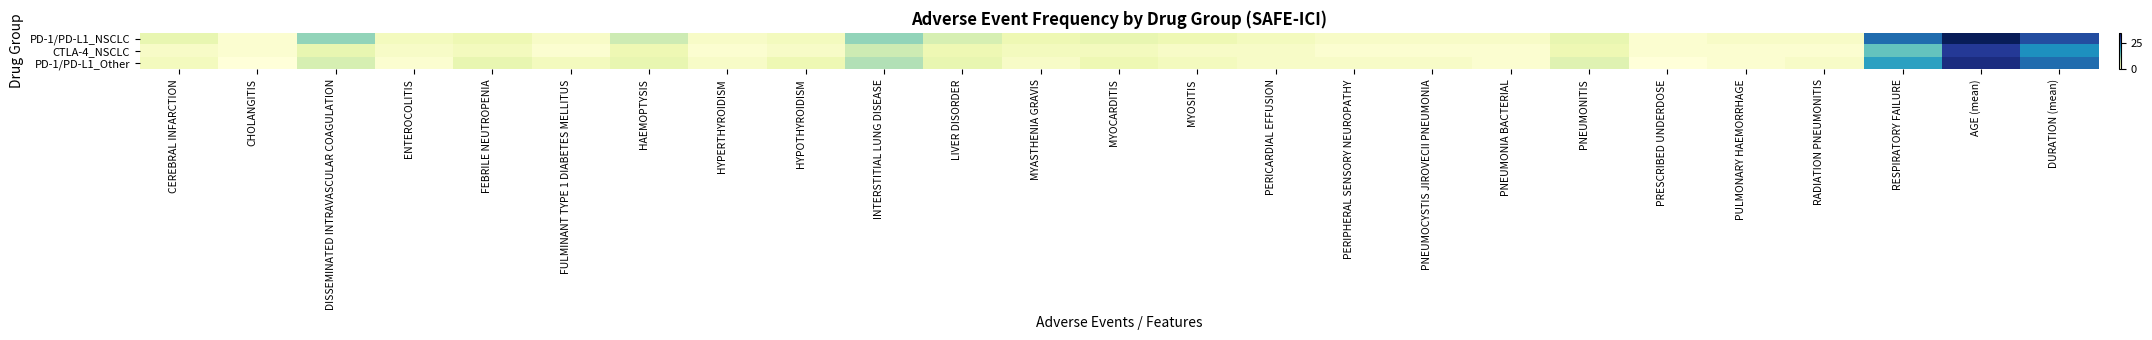

List the series in order of their peak value, lowest first.

CTLA-4_NSCLC, PD-1/PD-L1_Other, PD-1/PD-L1_NSCLC